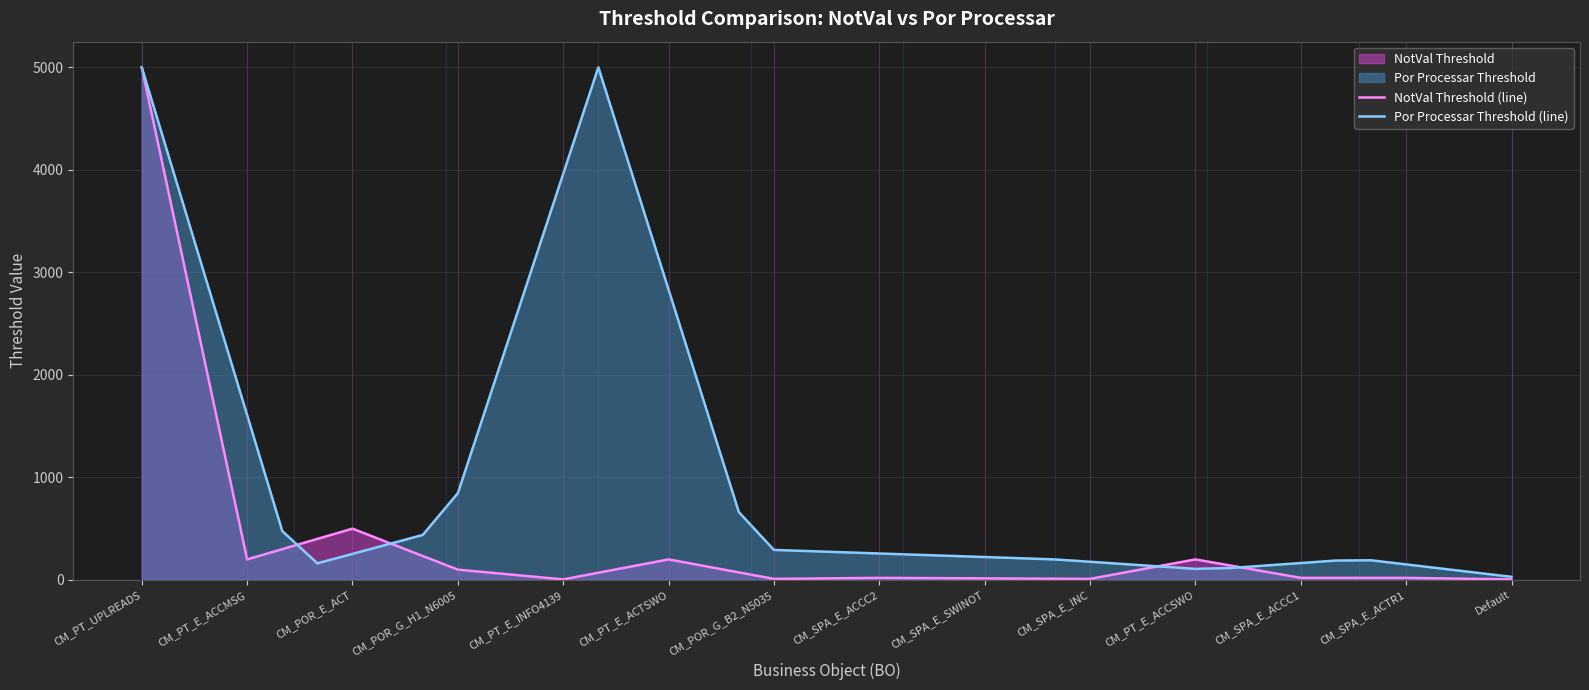

What is the smallest value displayed?

5.0